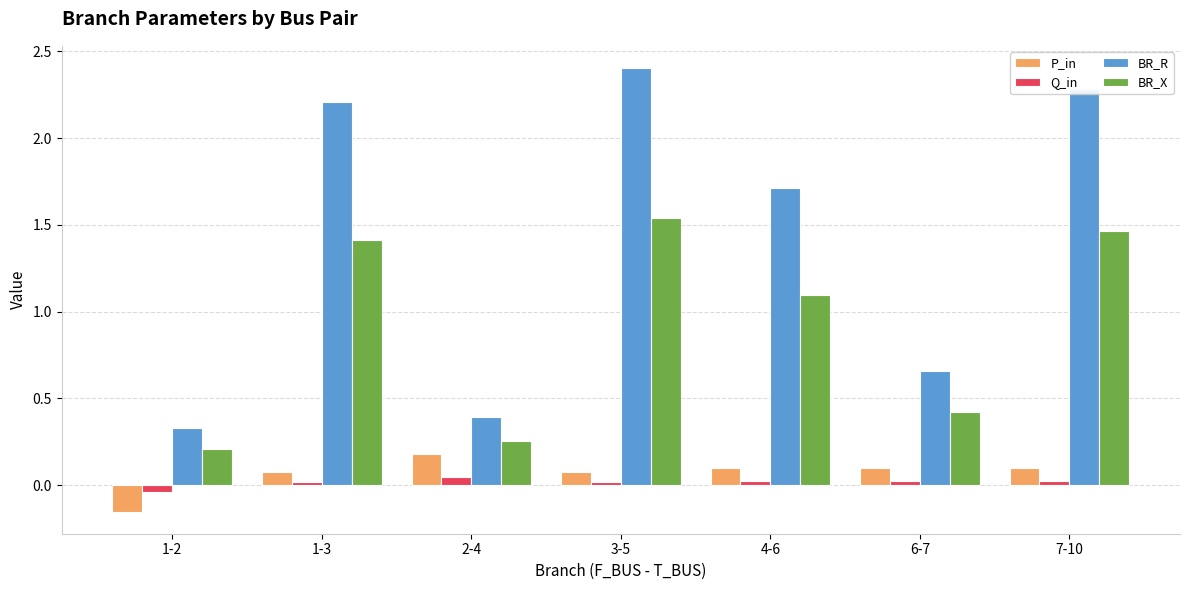

Rank the series at 1-3 from highest to lowest value.

BR_R, BR_X, P_in, Q_in